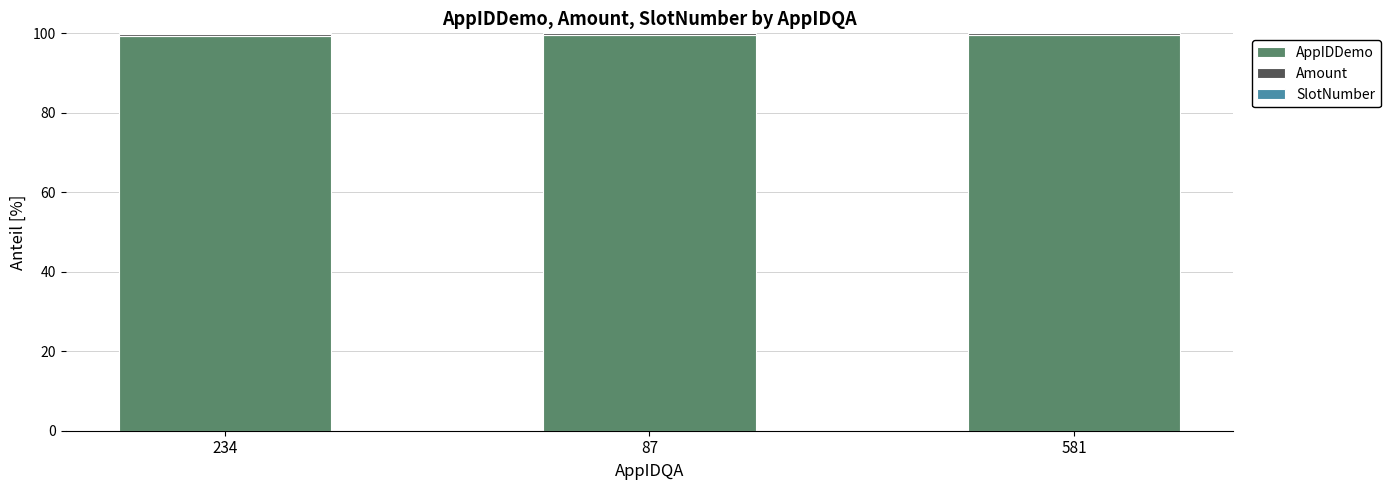

The AppIDDemo series shows 57.3 at 234. True or false?

False